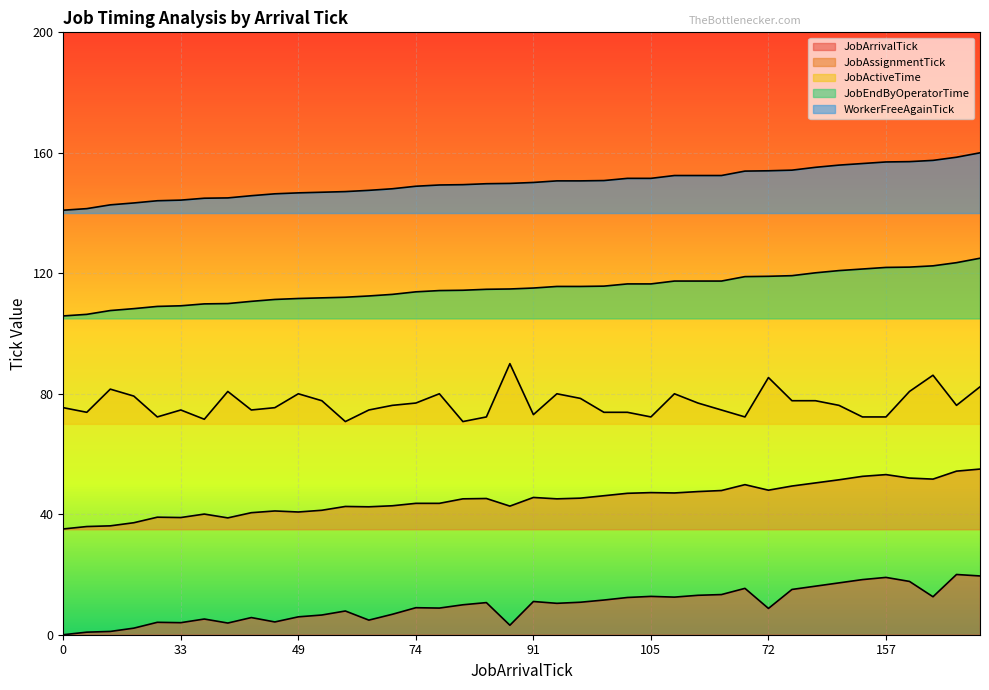

How many lines are shown in the chart?

5